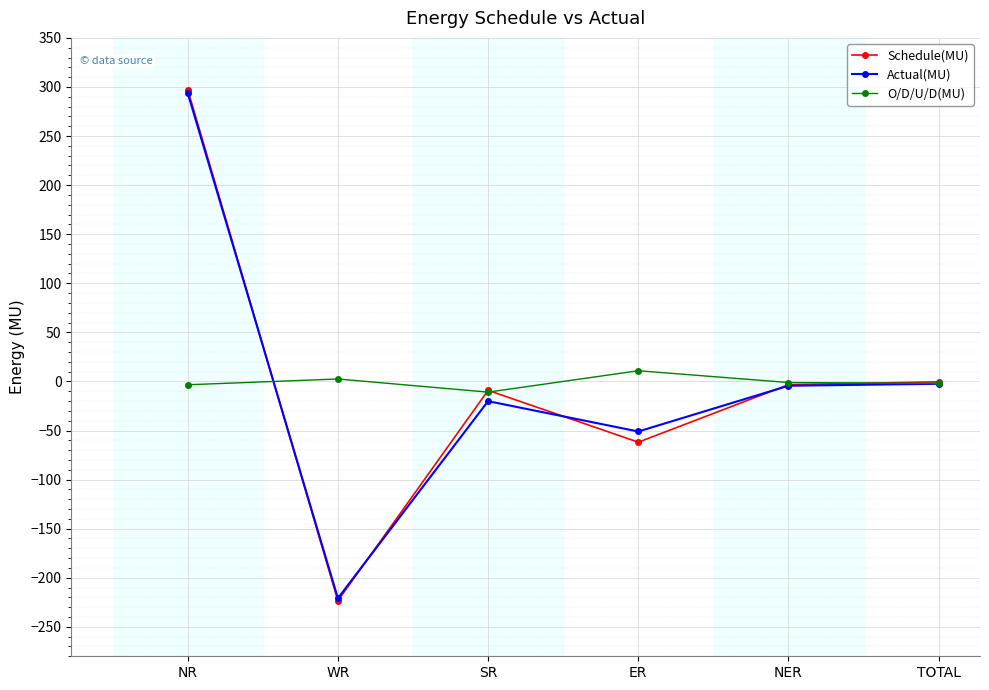

The value of Schedule(MU) at ER is -61.9. True or false?

True